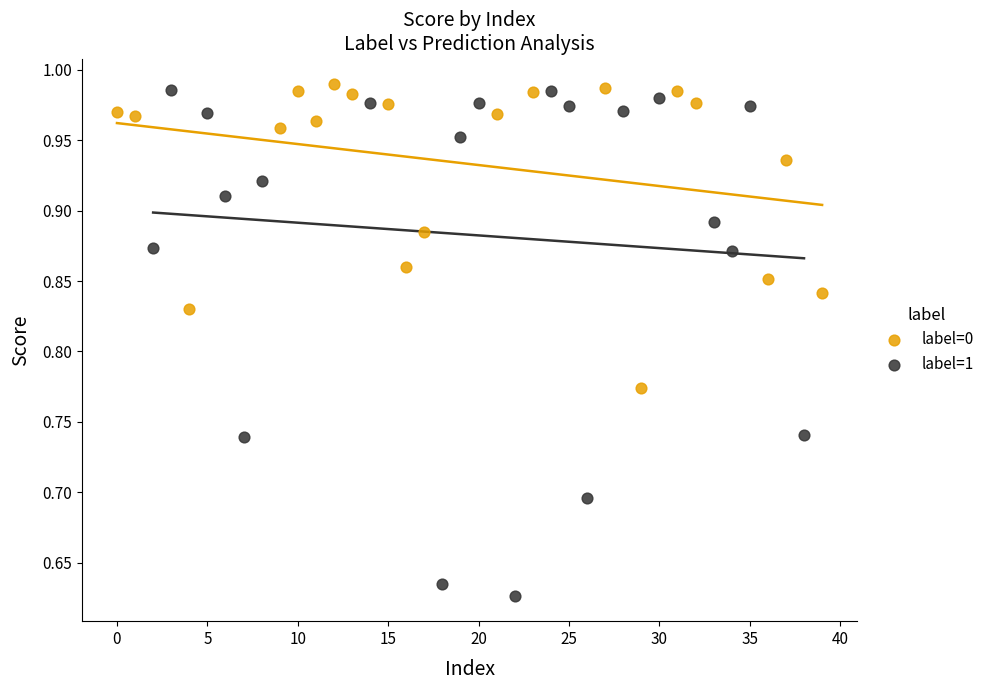

Which series contains the lowest Y value?

label=1